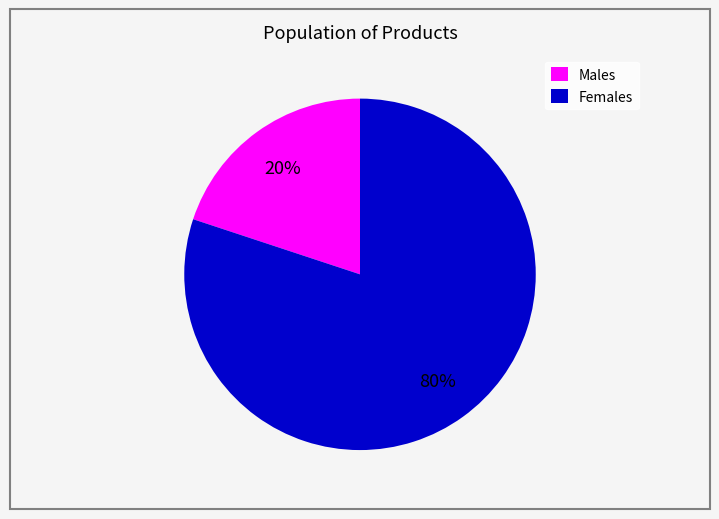

Count the number of slices in the pie.

2